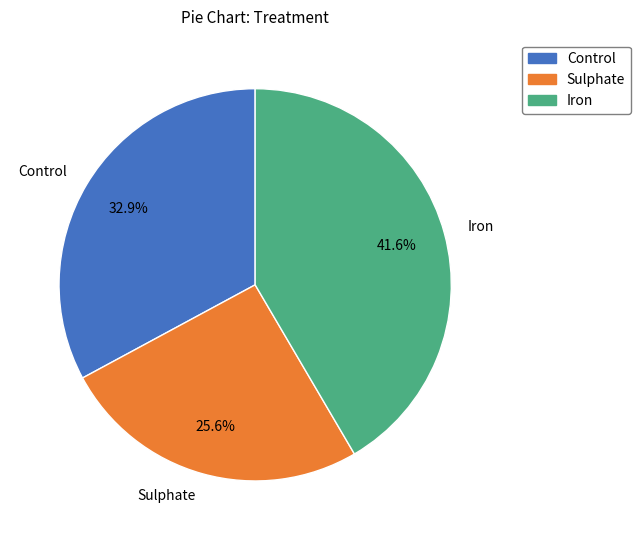

What percentage is NOT represented by Control?

67.1%